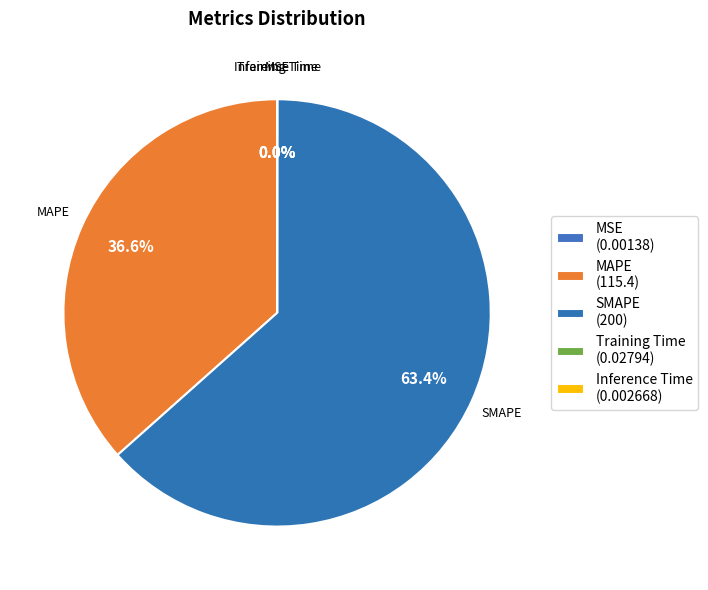

Does any single category account for the majority?

Yes